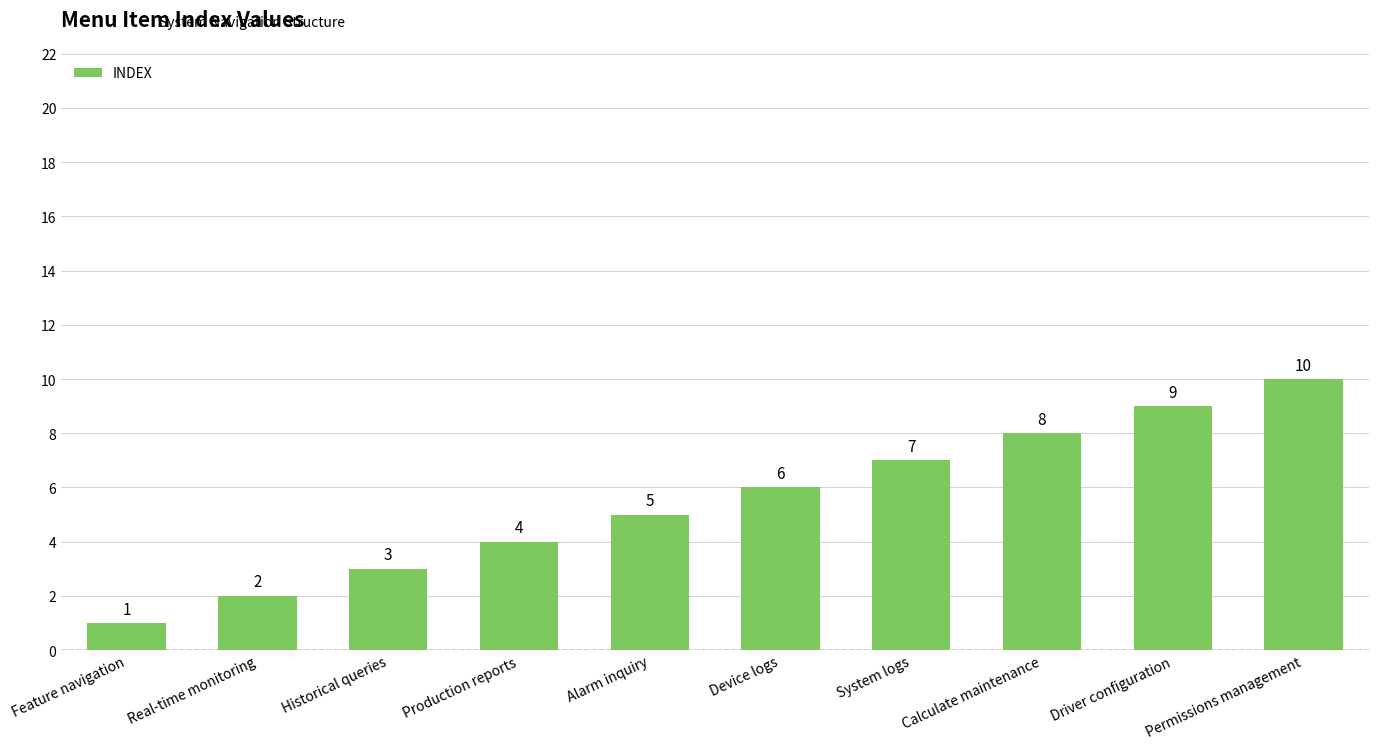

What is the difference between the maximum and second lowest values?

8